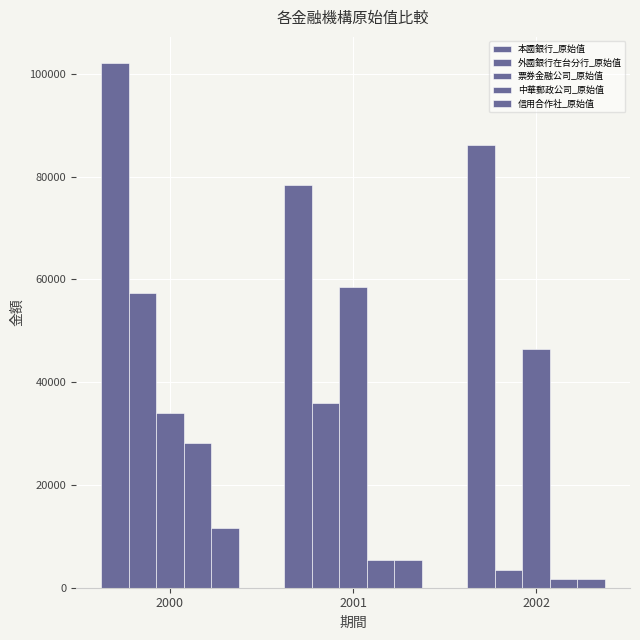

Are the bars grouped side by side (vs. stacked)?

Yes